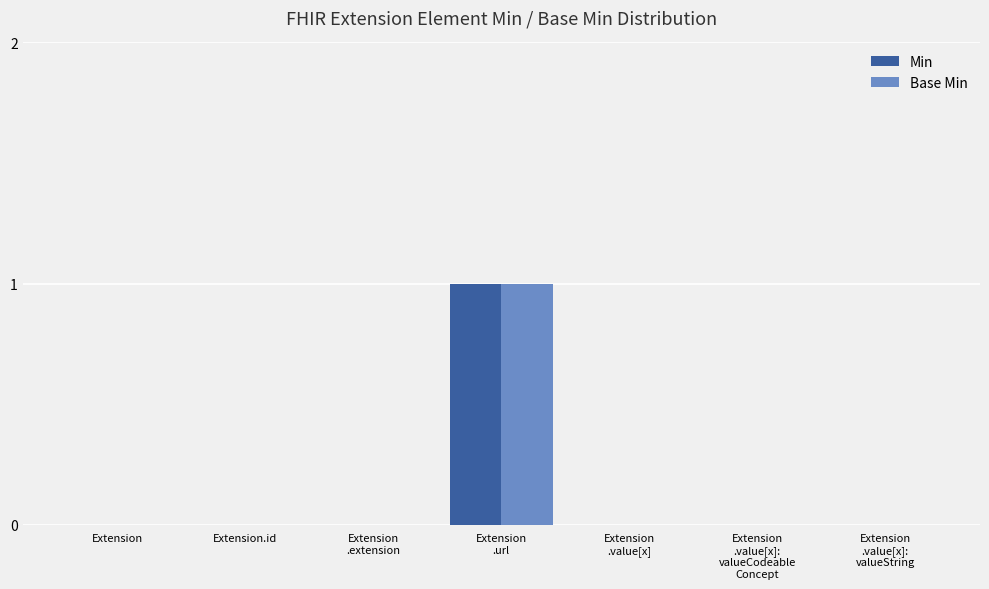

Reading left to right, list all the values displayed in this chart.

Min: Extension=0	Extension.id=0	Extension
.extension=0	Extension
.url=1	Extension
.value[x]=0	Extension
.value[x]:
valueCodeable
Concept=0	Extension
.value[x]:
valueString=0
Base Min: Extension=0	Extension.id=0	Extension
.extension=0	Extension
.url=1	Extension
.value[x]=0	Extension
.value[x]:
valueCodeable
Concept=0	Extension
.value[x]:
valueString=0